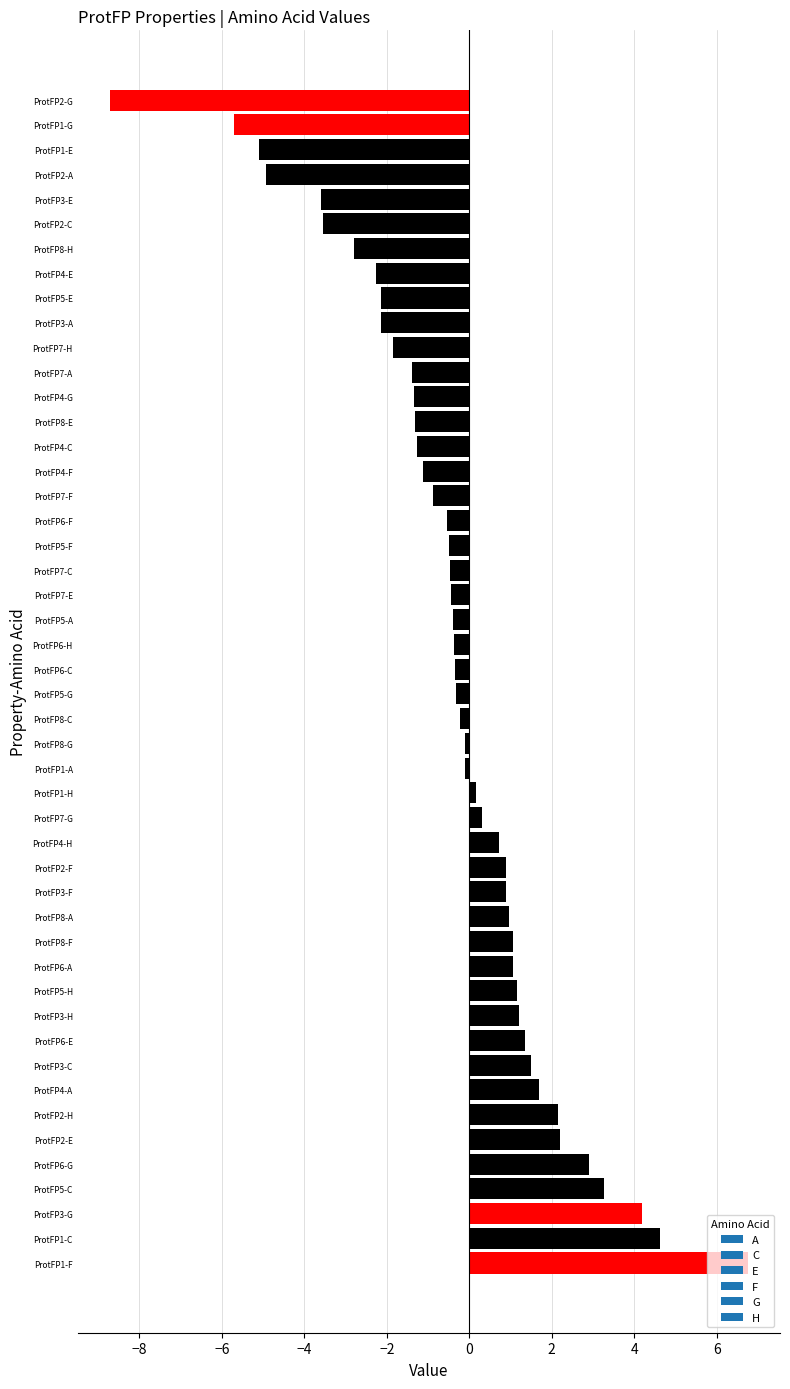

Are the bars horizontal?

Yes